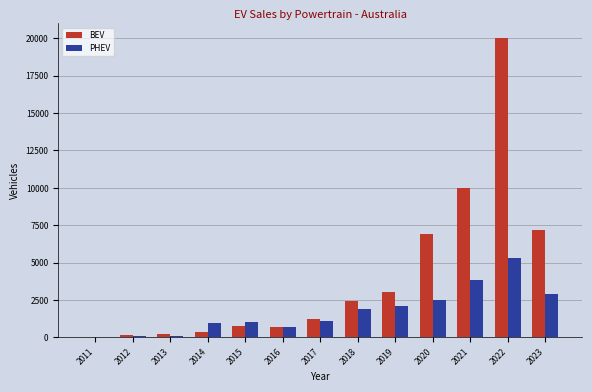

Which series has the largest total across all categories?

BEV